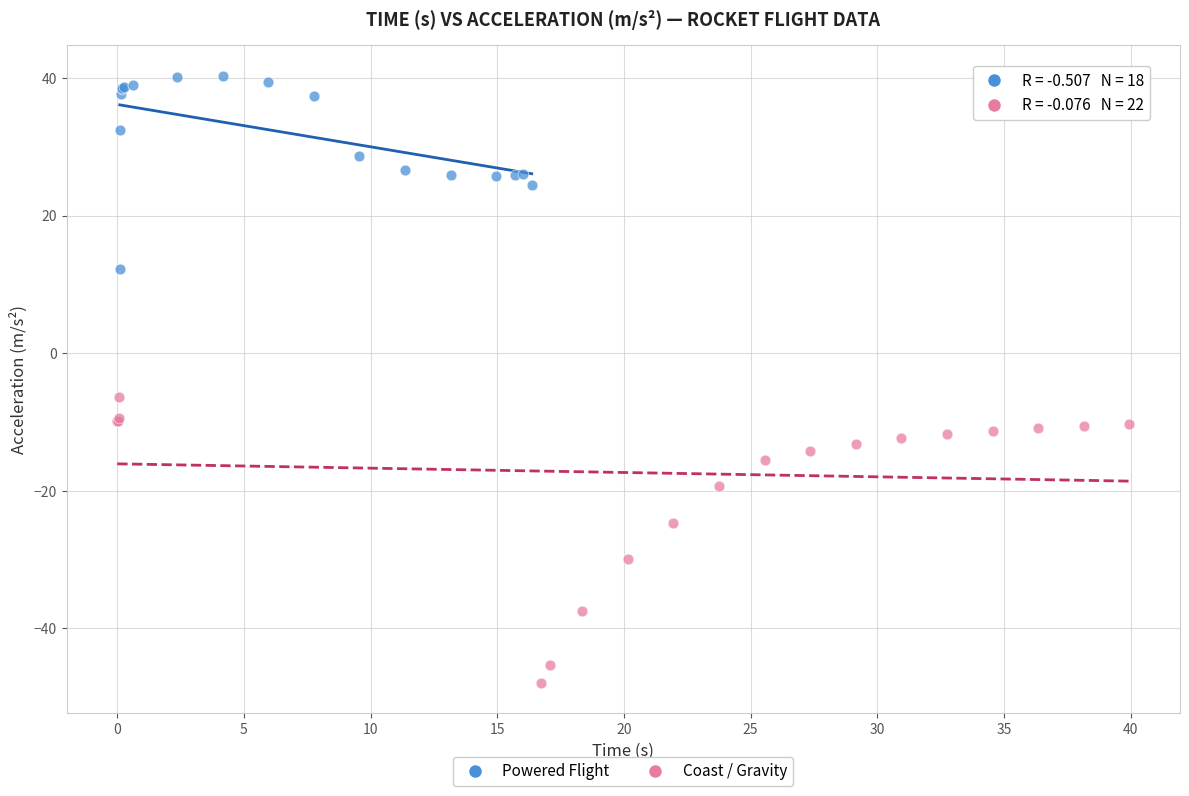

Which series contains the lowest Y value?

Coast / Gravity